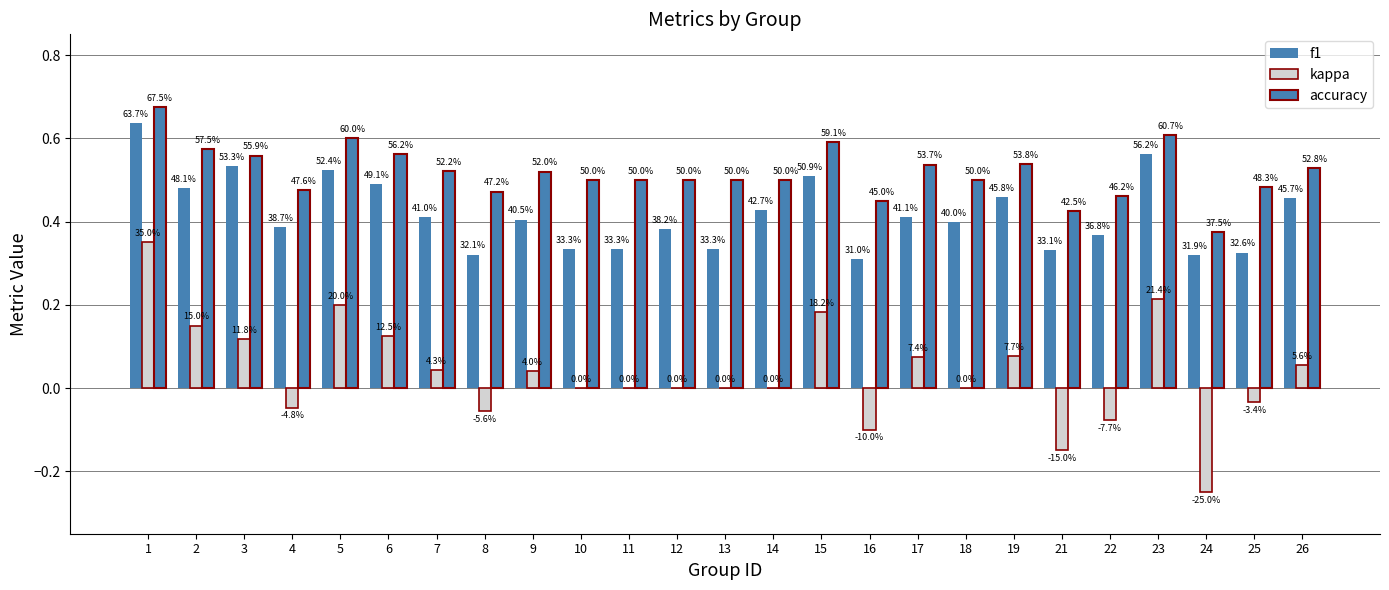

How many groups of bars are there?

25